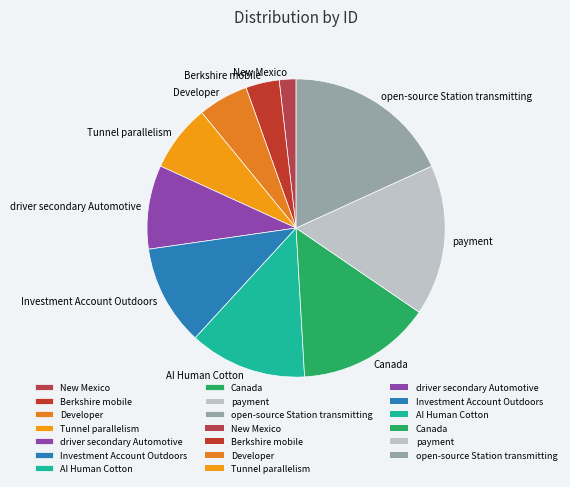

Count the number of slices in the pie.

10